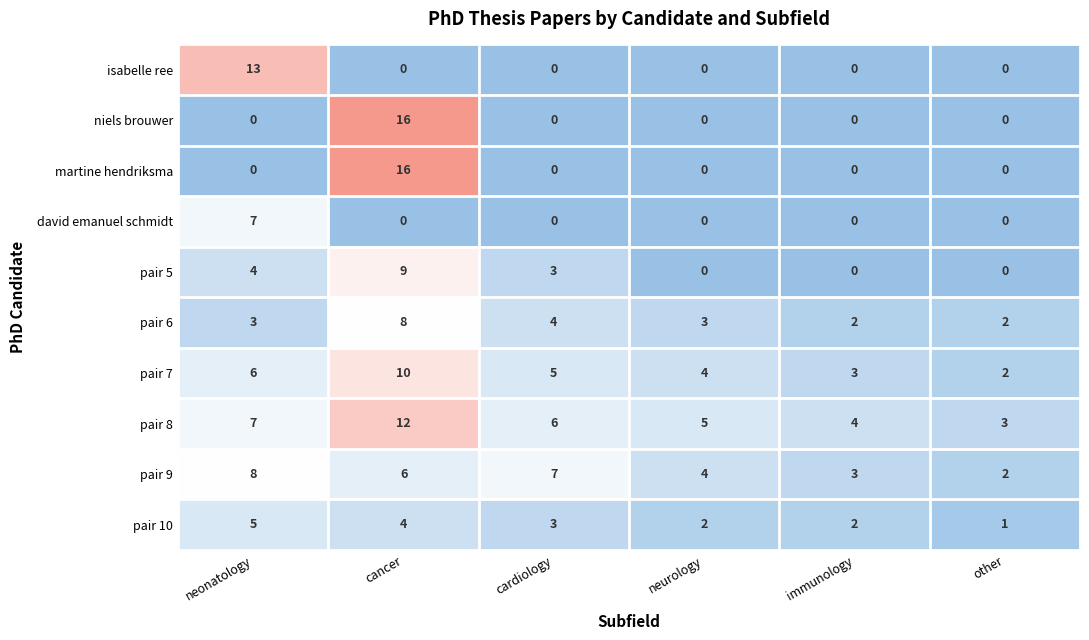

At how many categories does at least one series exceed 0?

6